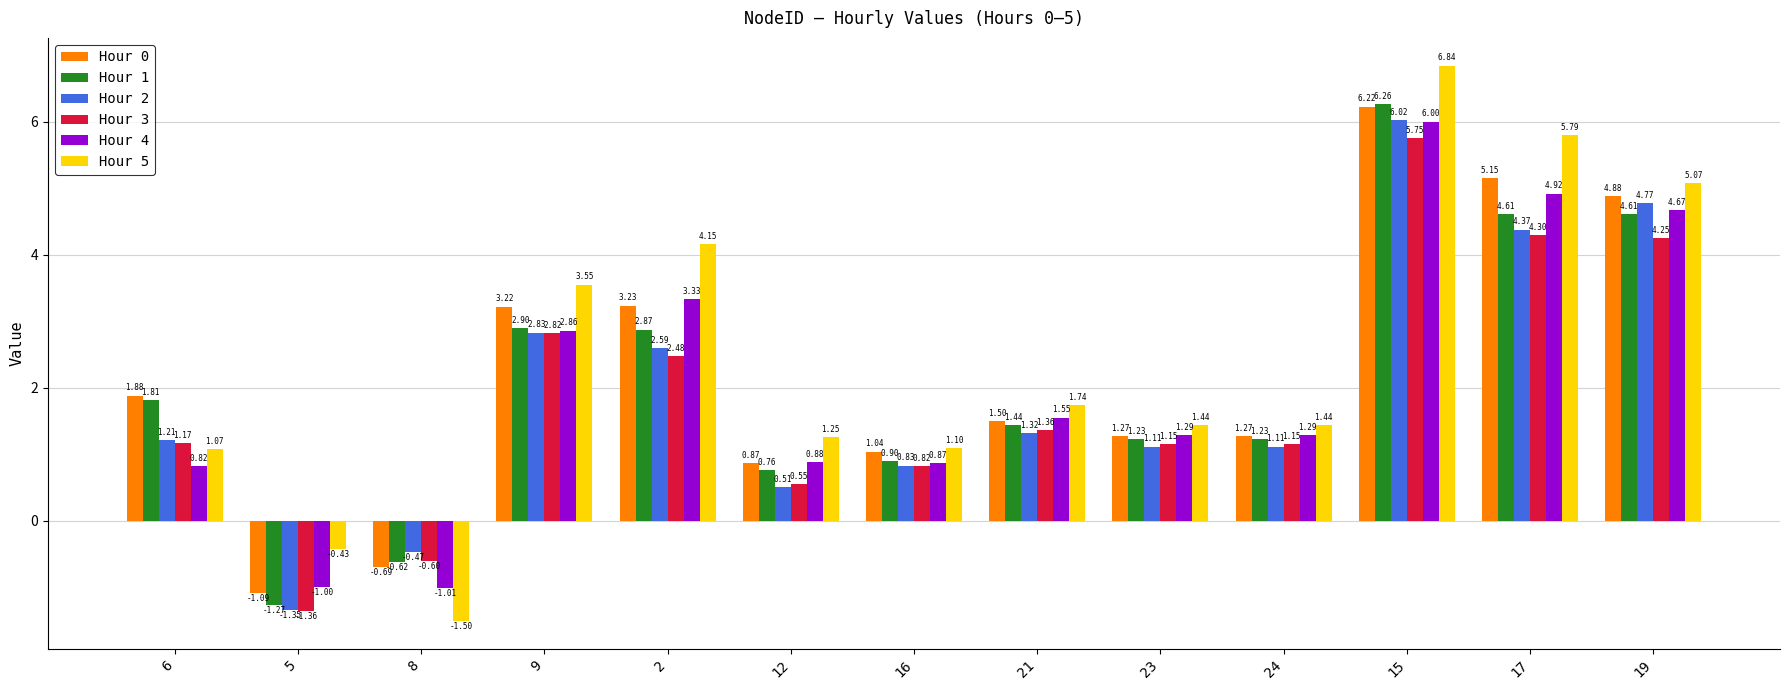

What is the sum of all Hour 2 values?

24.9